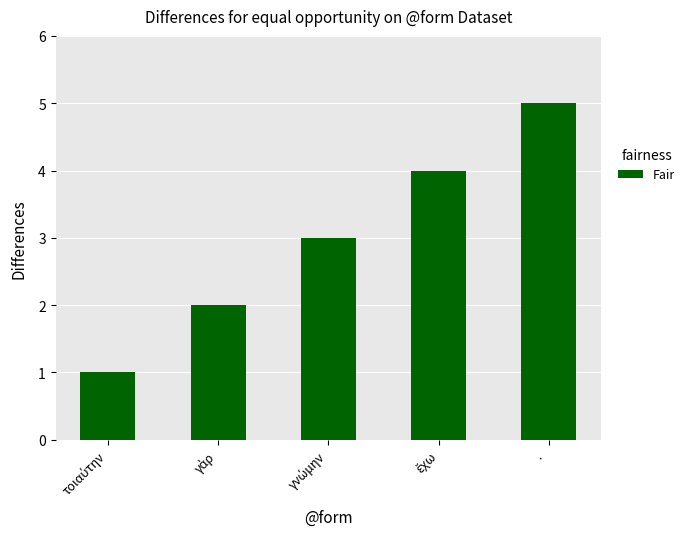

What is the label of the 5th bar from the left?

·